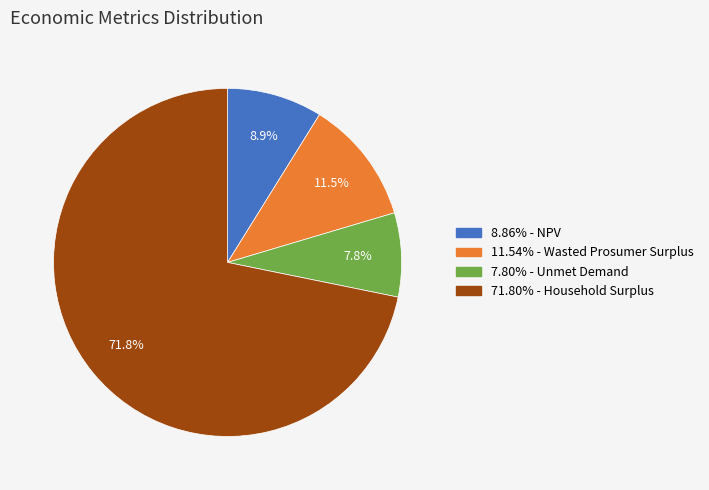

Is there a majority slice in this chart?

Yes